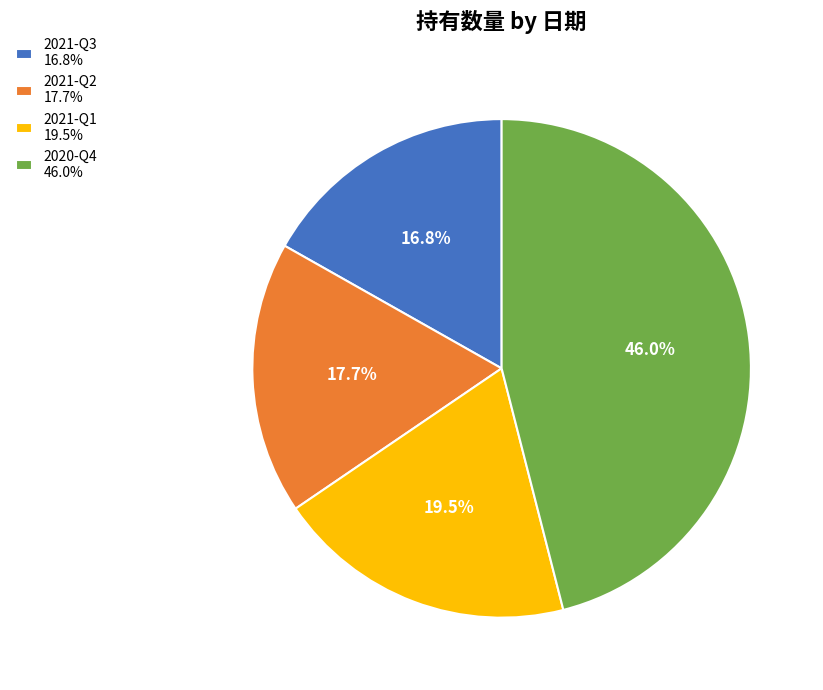

To the nearest percent, what percentage of the pie is 2020-Q4?

46%